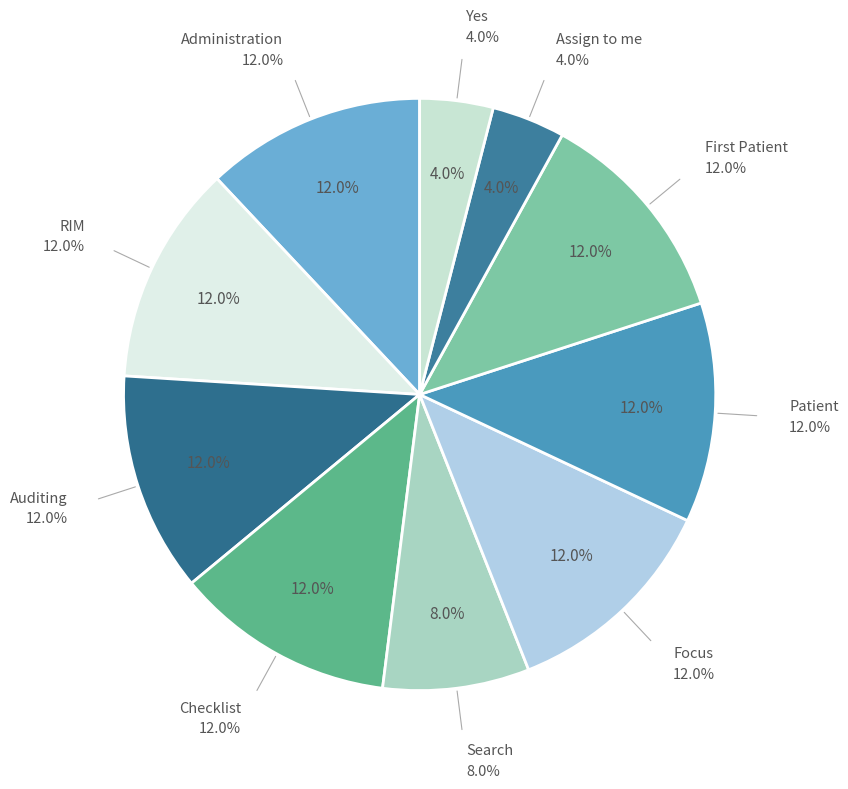

Count the number of slices in the pie.

10